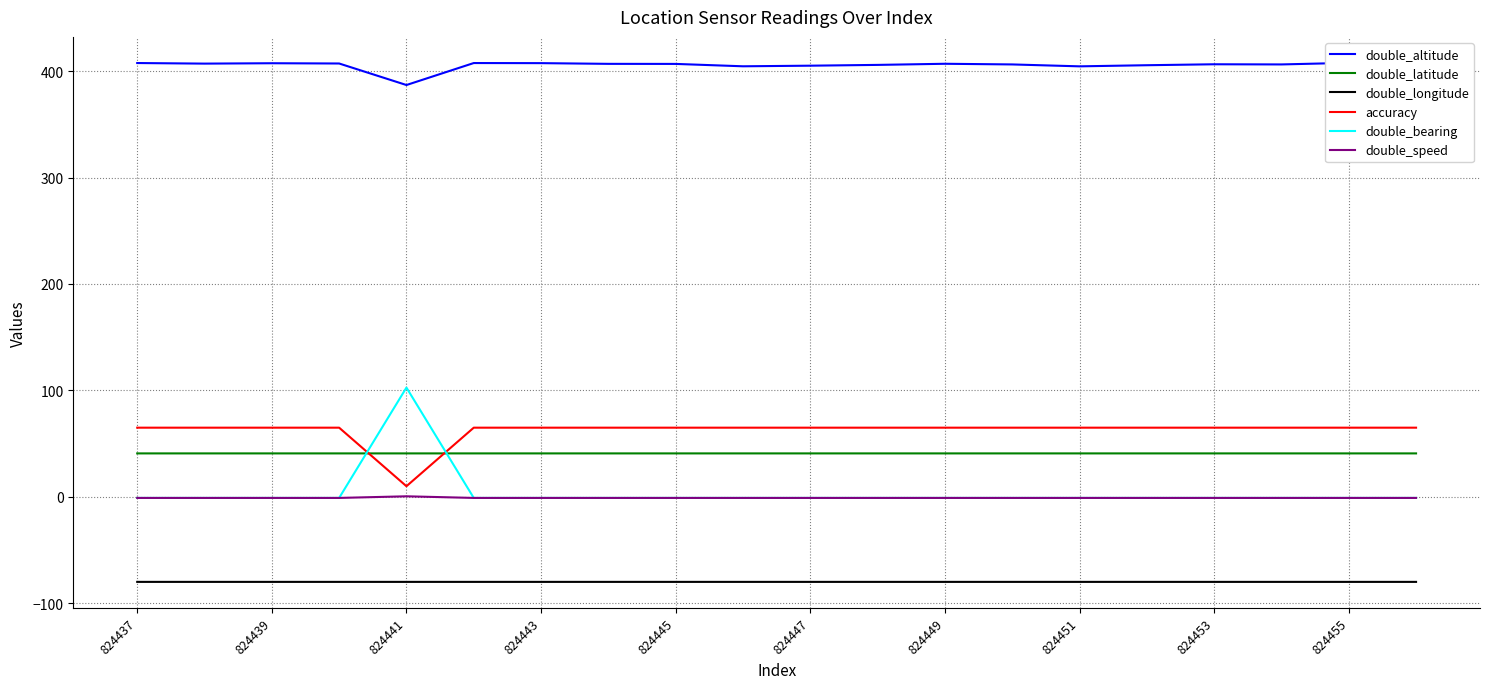

The accuracy series shows 65.0 at 824453. True or false?

True